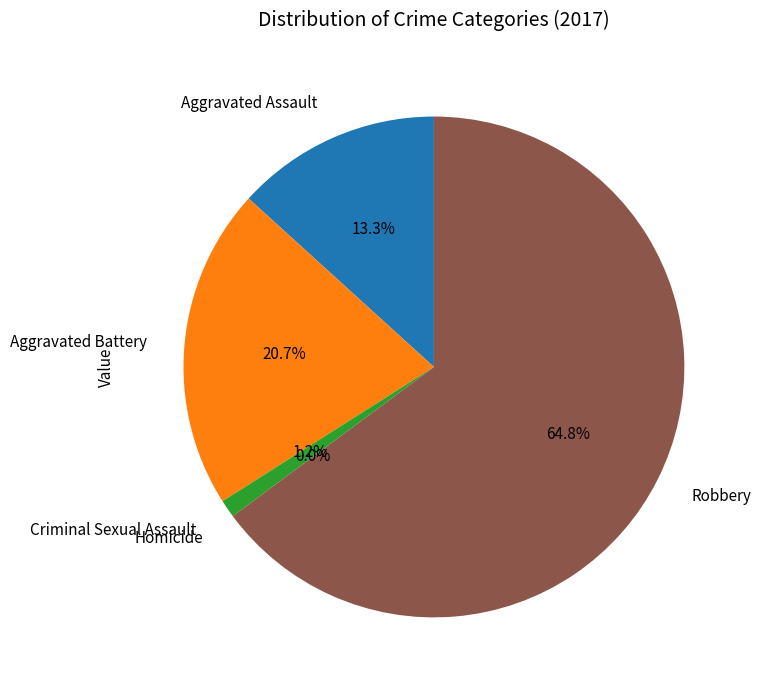

Rank the categories by value from highest to lowest.

Robbery, Aggravated Battery, Aggravated Assault, Criminal Sexual Assault, Homicide